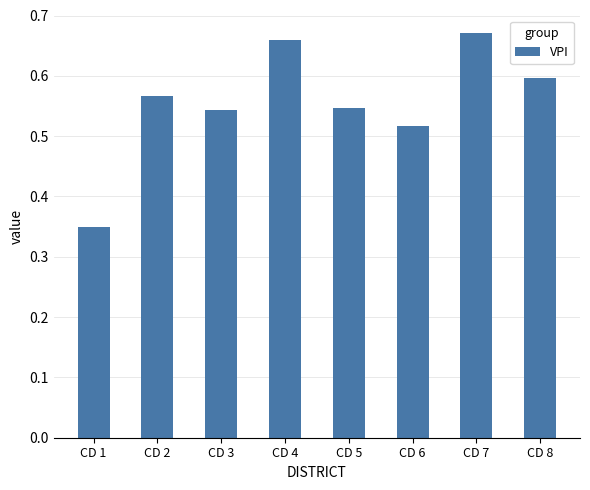

At which category does the chart reach its peak across all series?

CD 7